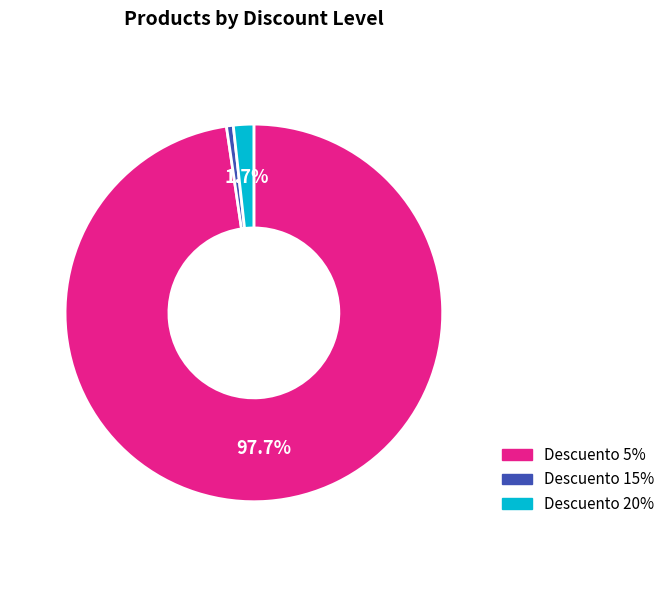

Combined, do Descuento 15% and Descuento 5% account for over 50%?

Yes